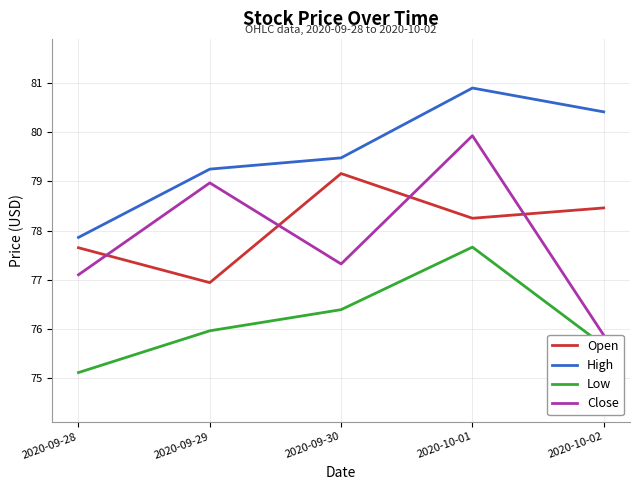

At 2020-09-29, list the series in order from largest to smallest.

High, Close, Open, Low